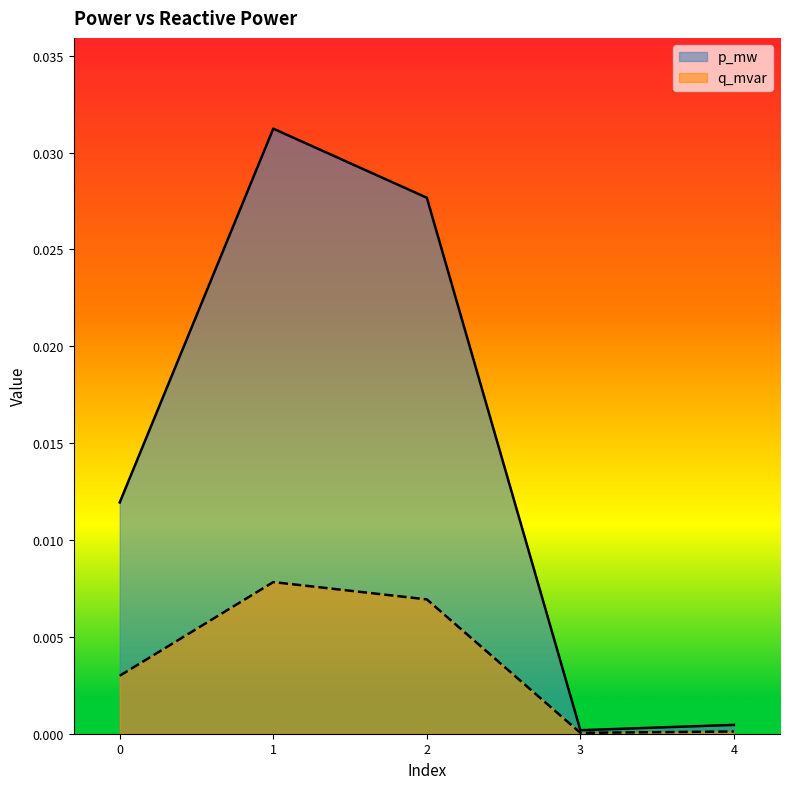

Which series changed the most between 2 and 3?

p_mw